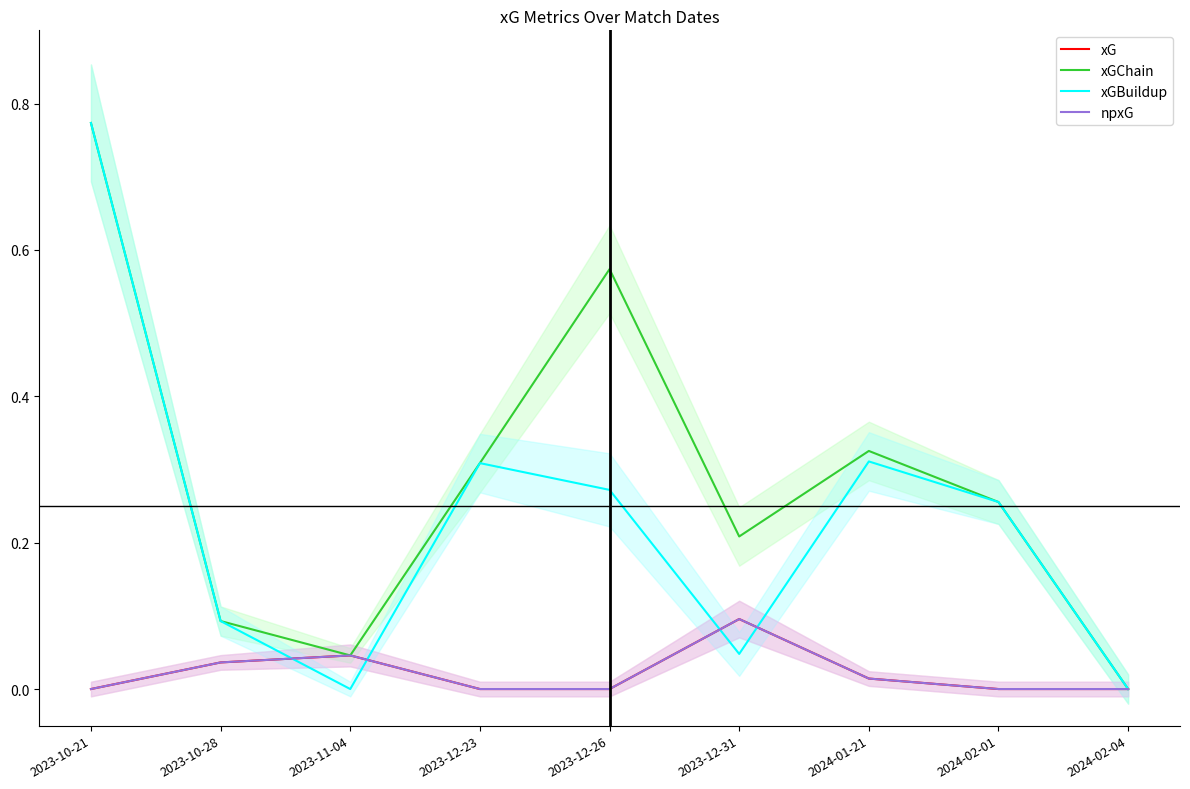

Does the chart have visible grid lines?

No